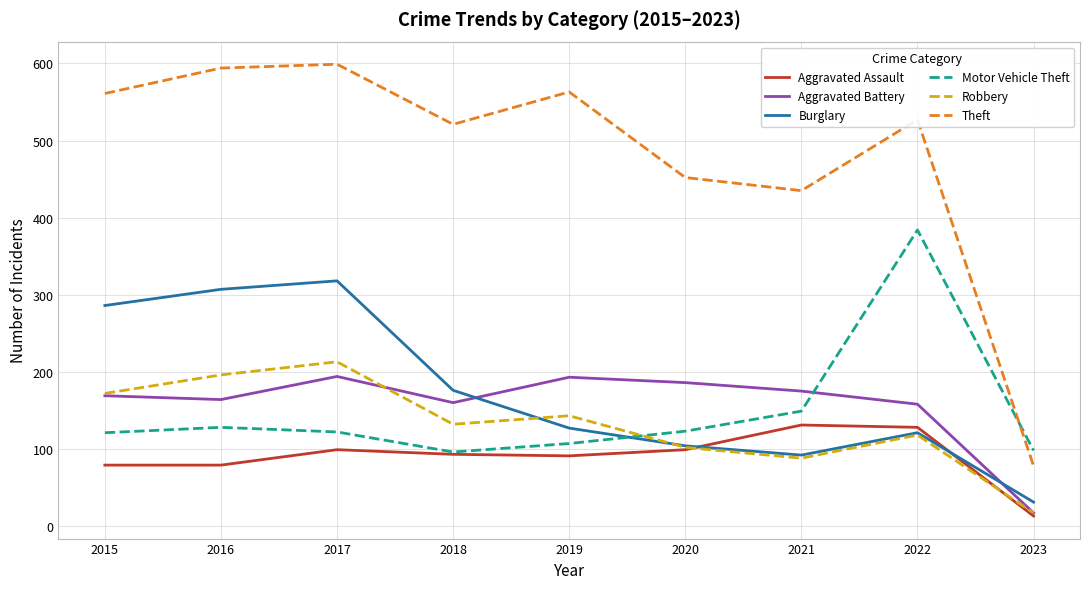

Is it true that Motor Vehicle Theft equals 194 at 2020?

False